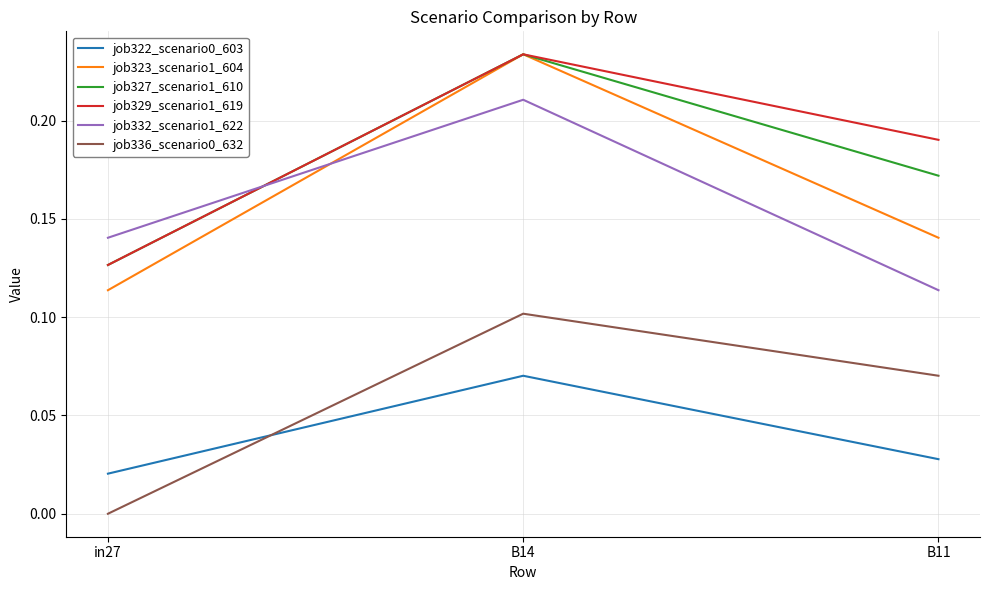

What position from the right is B14?

2